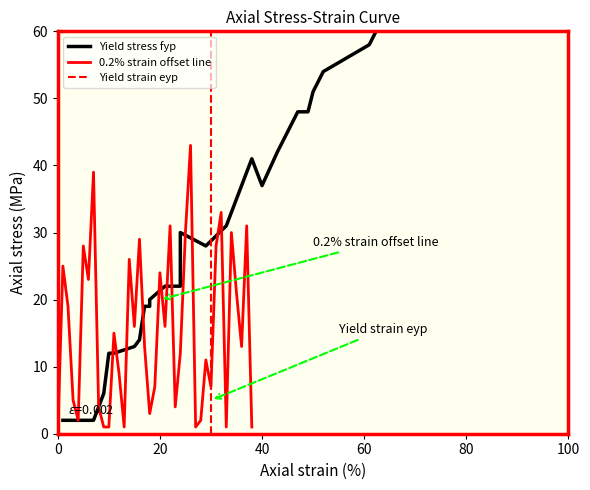

What is the highest value of the Offset y series?

43